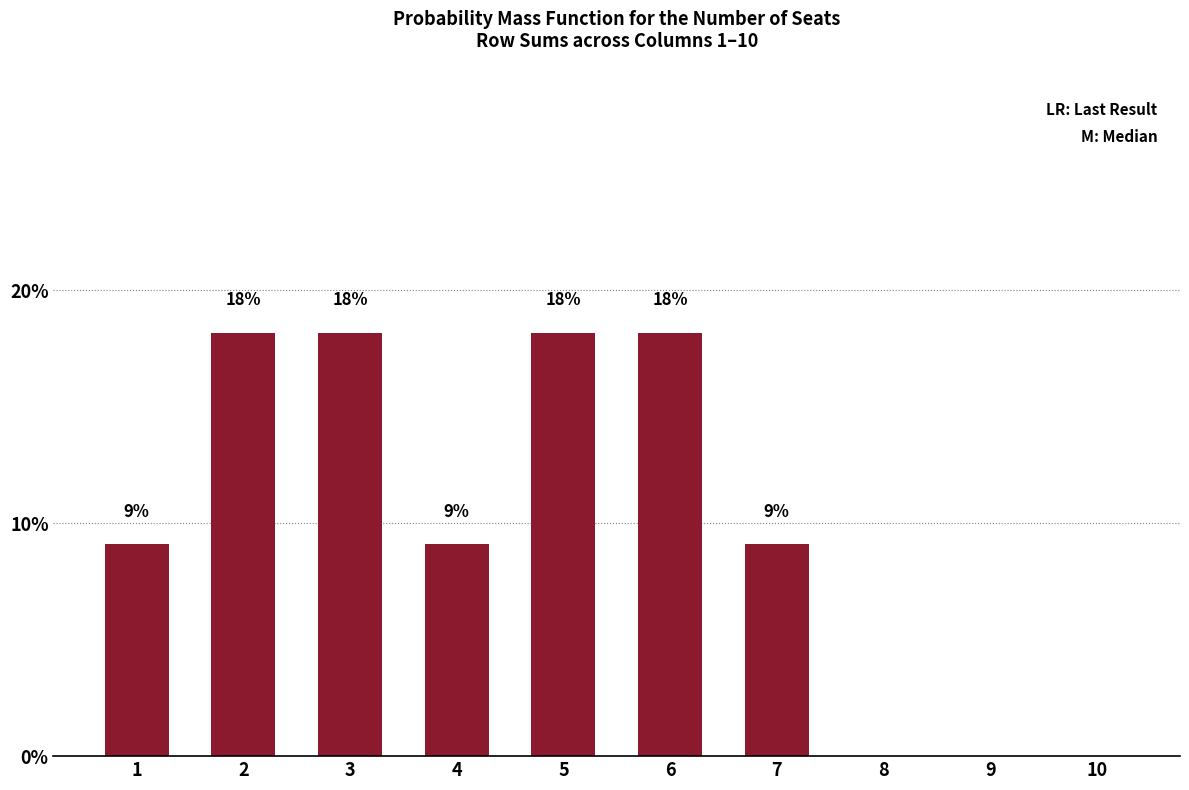

How many values are above zero?

7